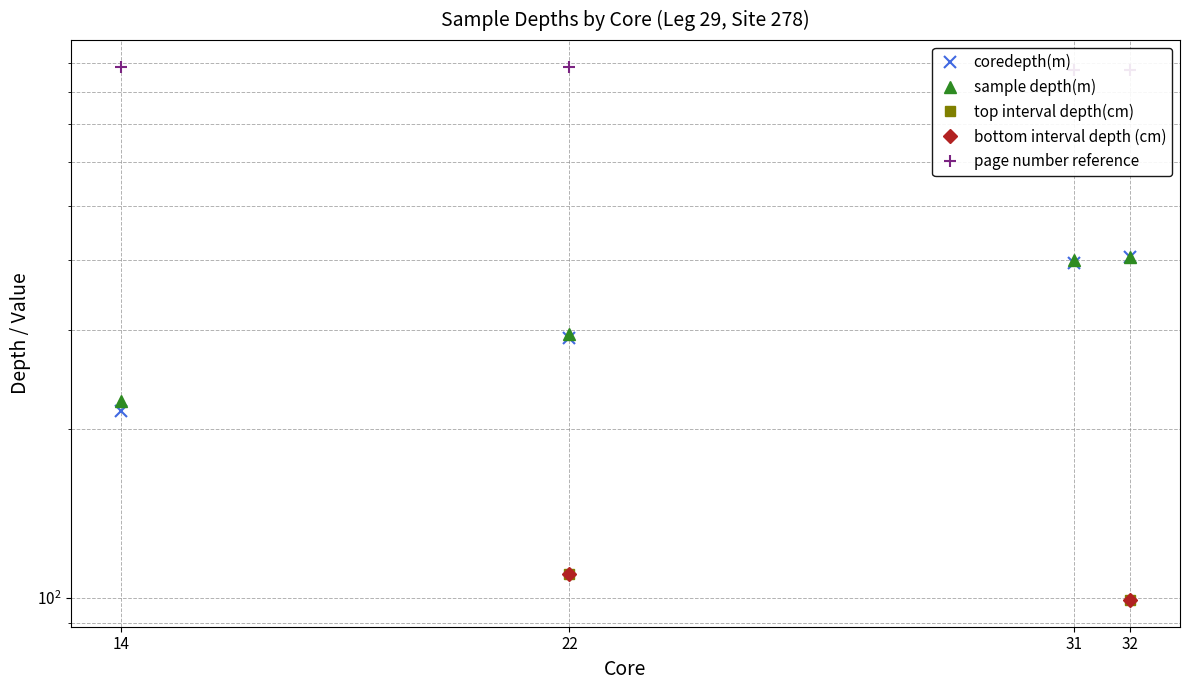

In bottom interval depth (cm), how many points are lower than both neighbors (excluding endpoints)?

1